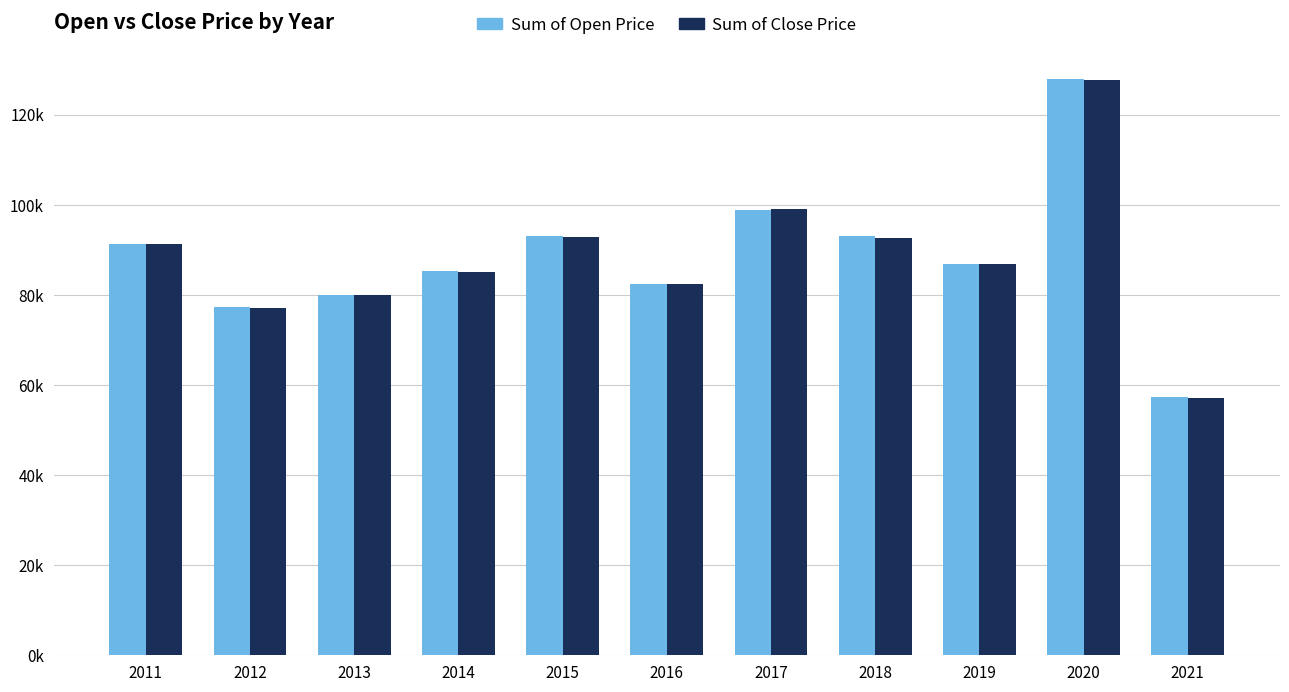

At how many categories does at least one series exceed 100626?

1